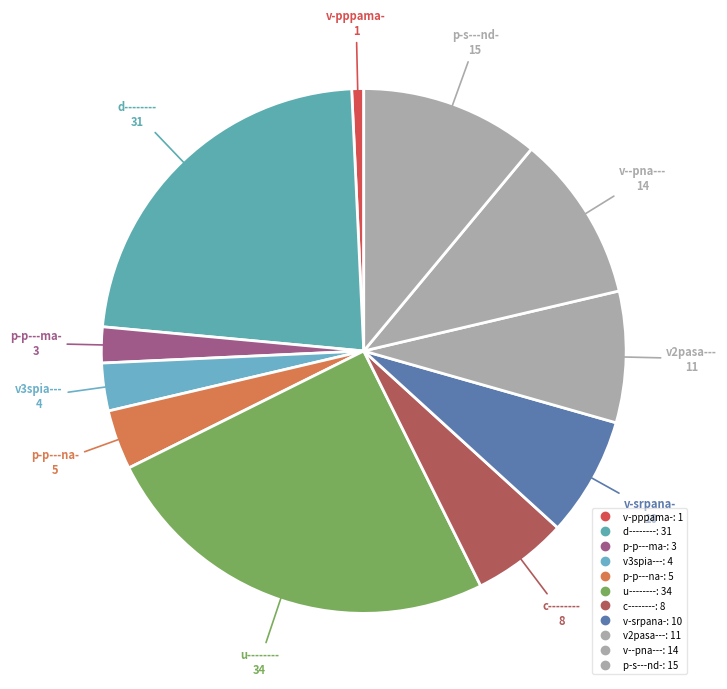

How many slices are in this pie chart?

11